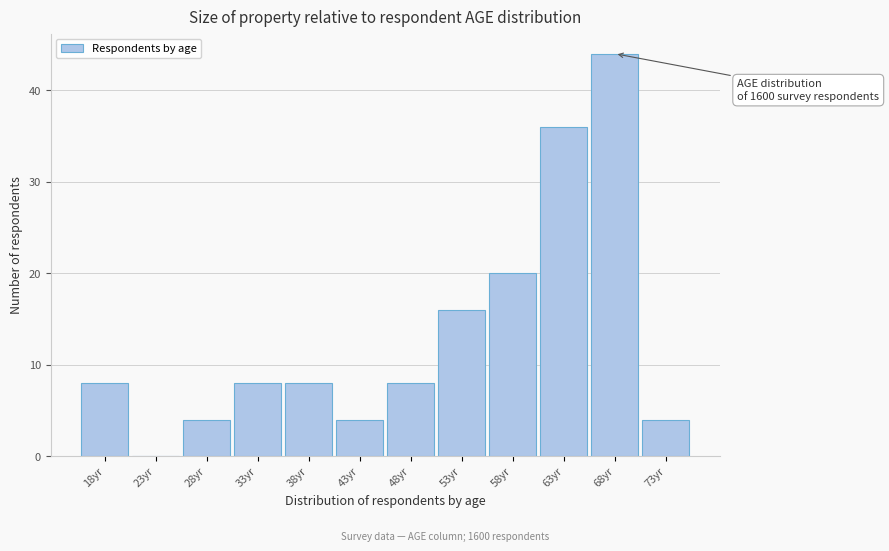

Reading left to right, extract all data points from this chart.

18yr=8	23yr=0	28yr=4	33yr=8	38yr=8	43yr=4	48yr=8	53yr=16	58yr=20	63yr=36	68yr=44	73yr=4